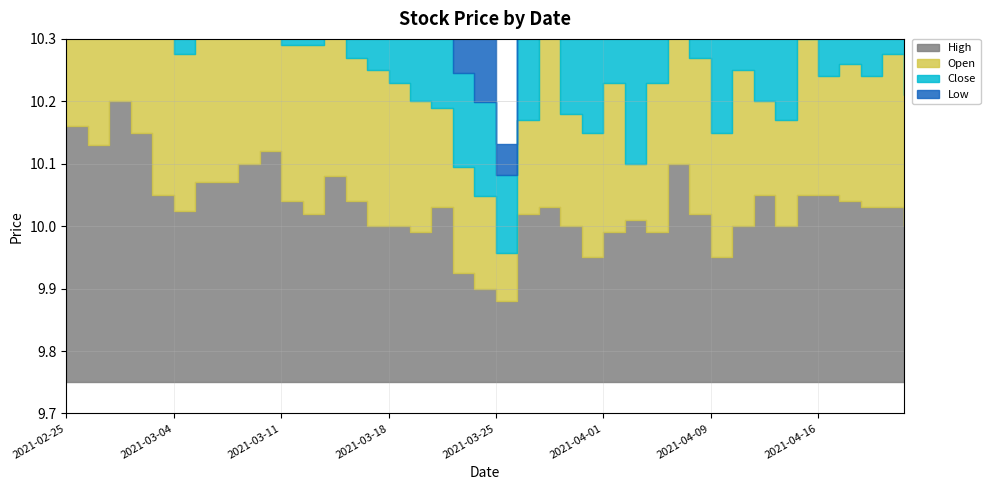

What position from the right is 2021-04-12?

9